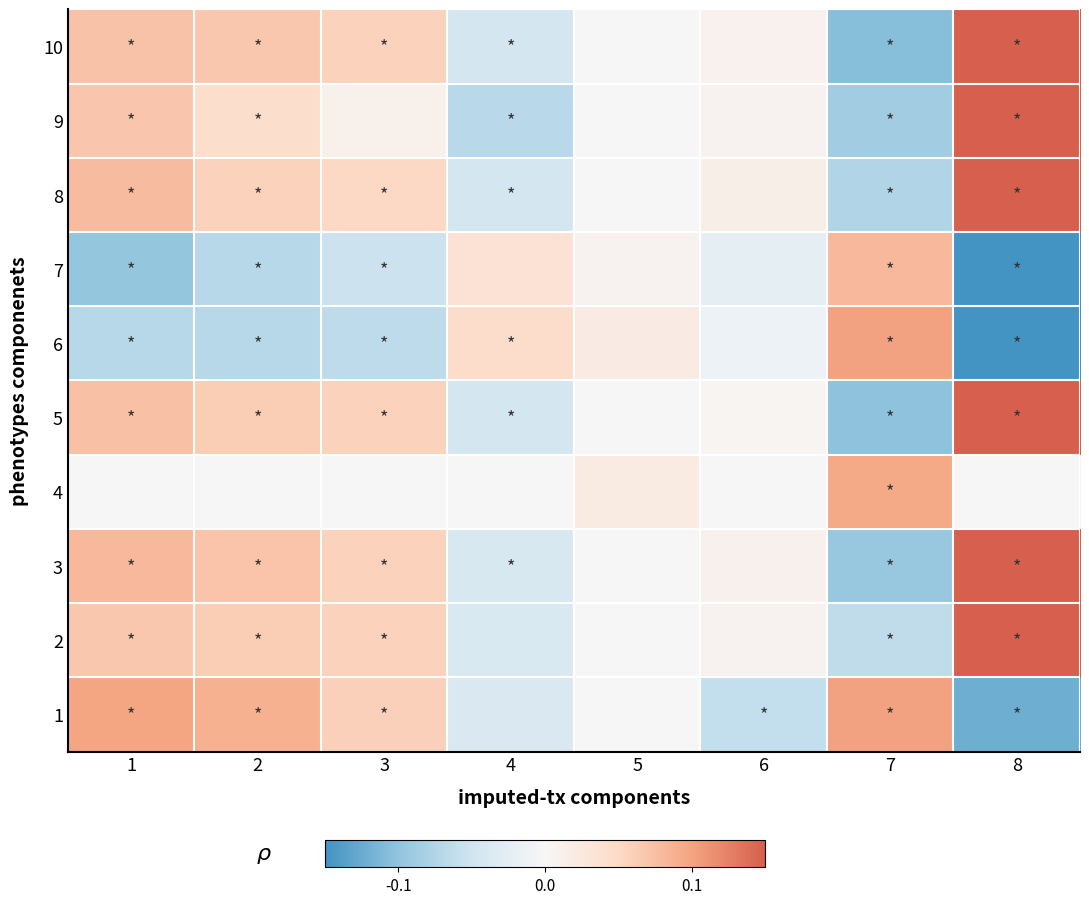

Reading left to right, what are all the values shown in this chart?

10: 1=0.1	2=0.1	3=0.1	4=-0.0	5=0.0	6=0.0	7=-0.1	8=0.2
9: 1=0.1	2=0.0	3=0.0	4=-0.1	5=0.0	6=0.0	7=-0.1	8=0.2
8: 1=0.1	2=0.1	3=0.1	4=-0.0	5=0.0	6=0.0	7=-0.1	8=0.2
7: 1=-0.1	2=-0.1	3=-0.1	4=0.0	5=0.0	6=-0.0	7=0.1	8=-0.2
6: 1=-0.1	2=-0.1	3=-0.1	4=0.0	5=0.0	6=-0.0	7=0.1	8=-0.2
5: 1=0.1	2=0.1	3=0.1	4=-0.0	5=0.0	6=0.0	7=-0.1	8=0.2
4: 1=0.0	2=0.0	3=0.0	4=0.0	5=0.0	6=0.0	7=0.1	8=0.0
3: 1=0.1	2=0.1	3=0.1	4=-0.0	5=0.0	6=0.0	7=-0.1	8=0.2
2: 1=0.1	2=0.1	3=0.1	4=-0.0	5=0.0	6=0.0	7=-0.1	8=0.2
1: 1=0.1	2=0.1	3=0.1	4=-0.0	5=0.0	6=-0.1	7=0.1	8=-0.1